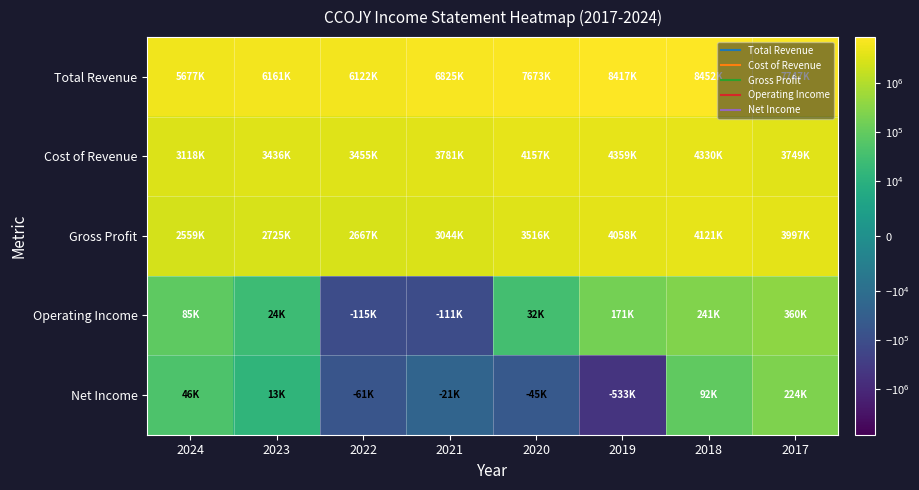

What is the spread (max minus min) of values at 2020?

7719200